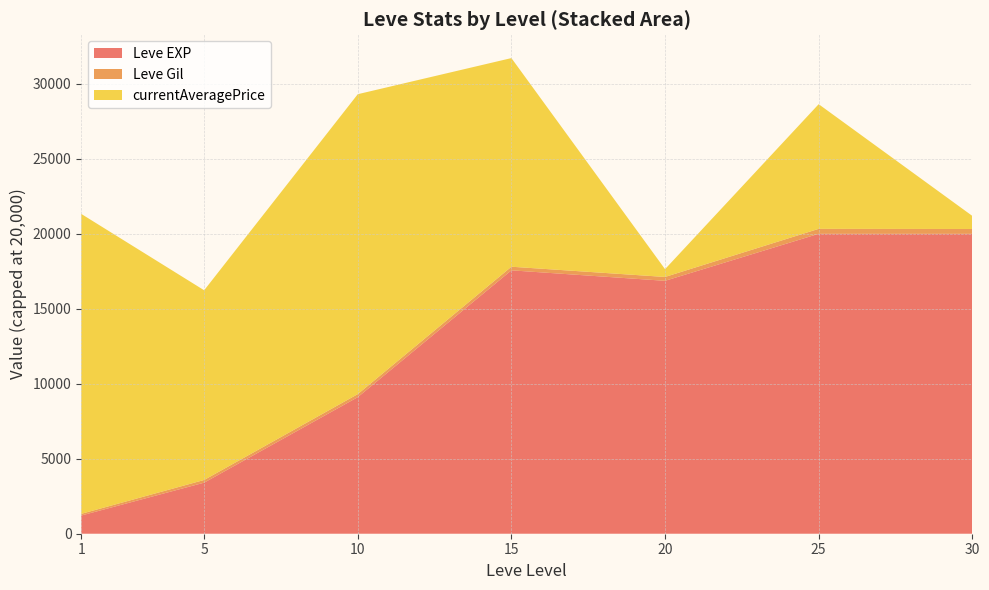

At which category is the sum across all series the highest?

15